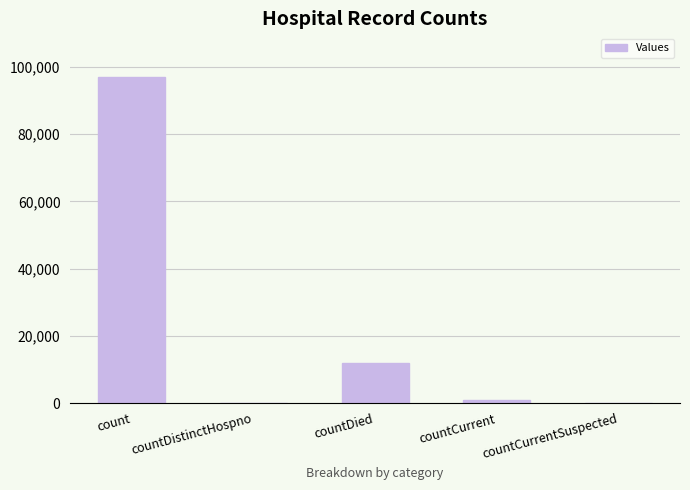

Which category has the highest value across all series?

count